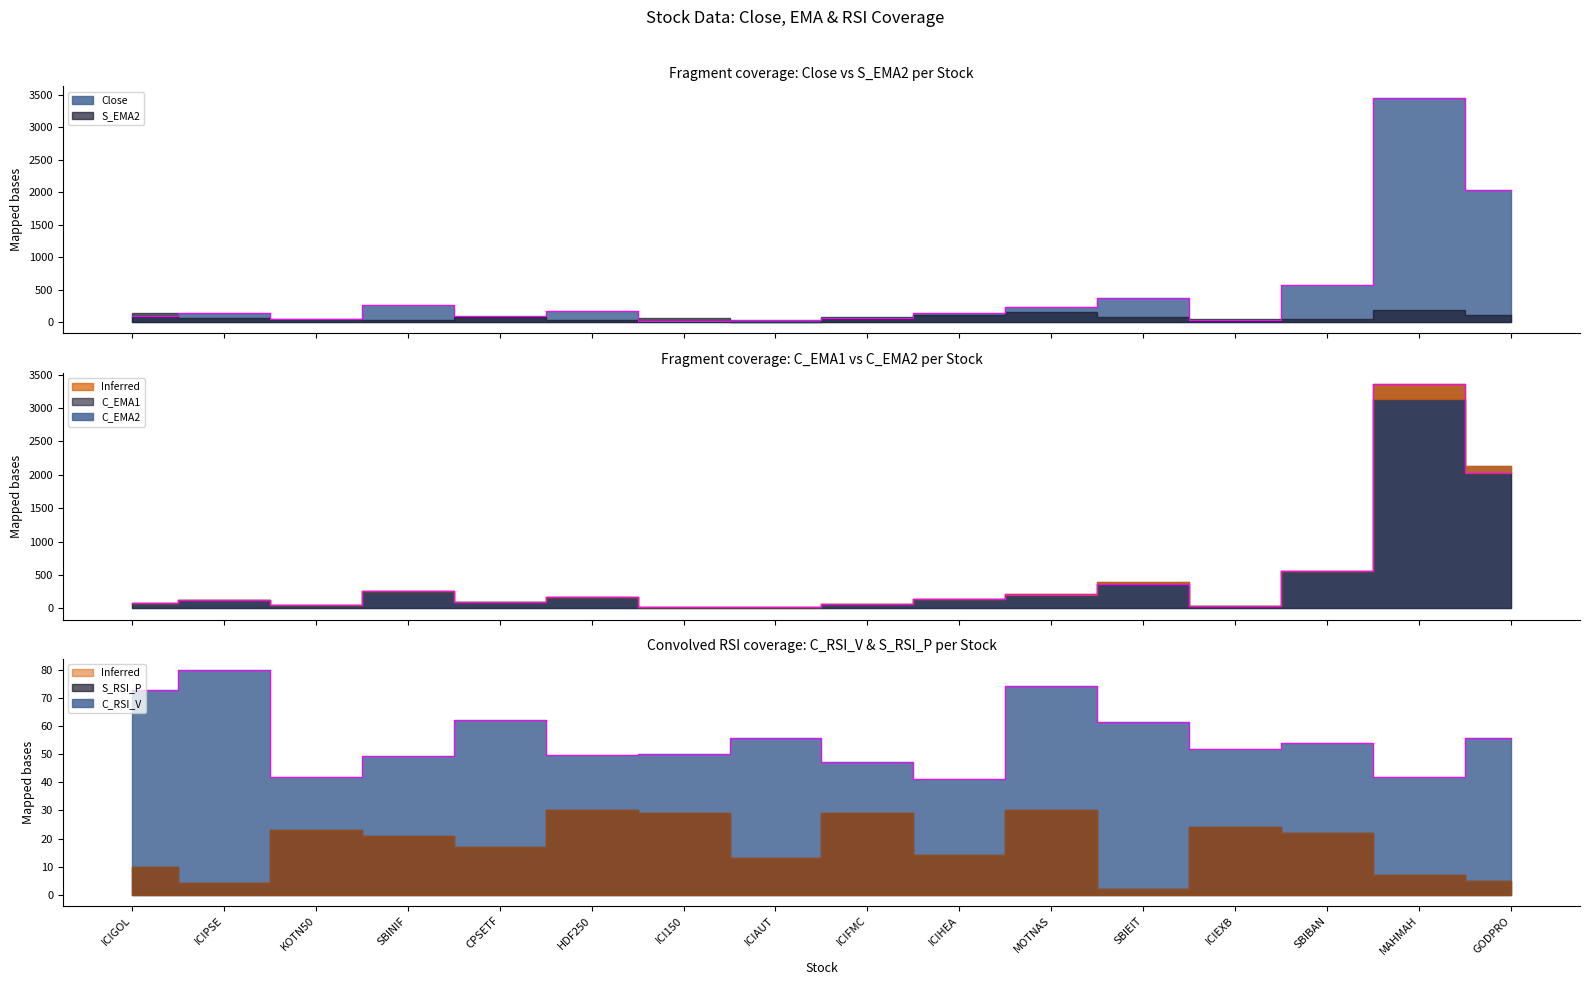

After their last crossing, which series has the higher values: Close or C_EMA1?

Close